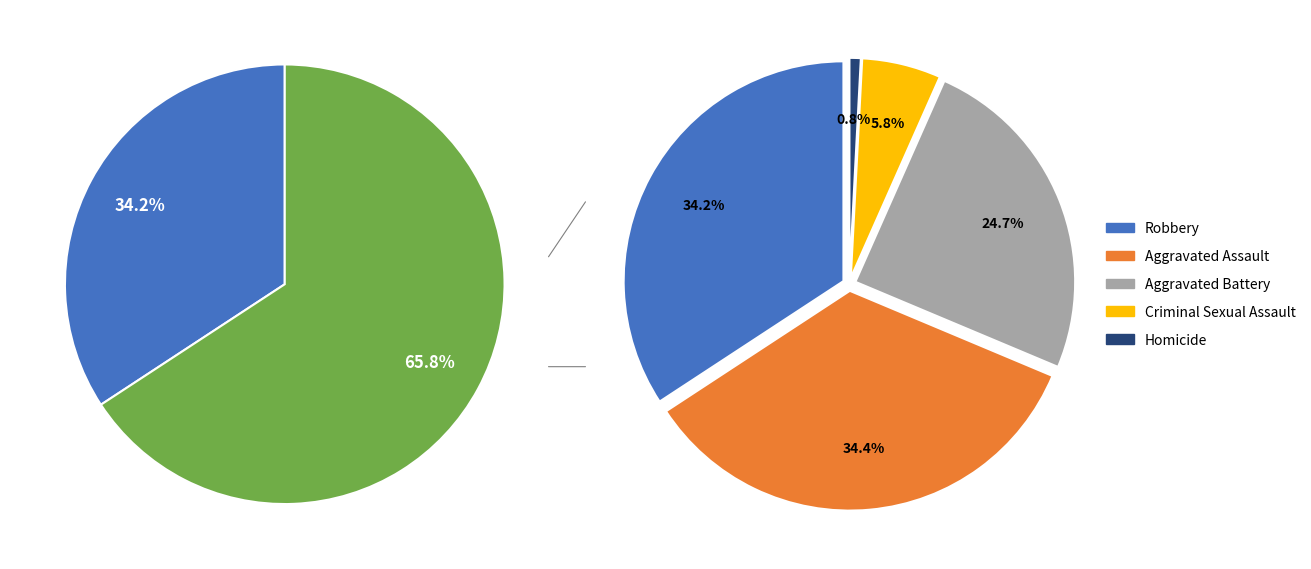

To the nearest percent, what is the difference between the 1 and 3 slice percentages?

24%